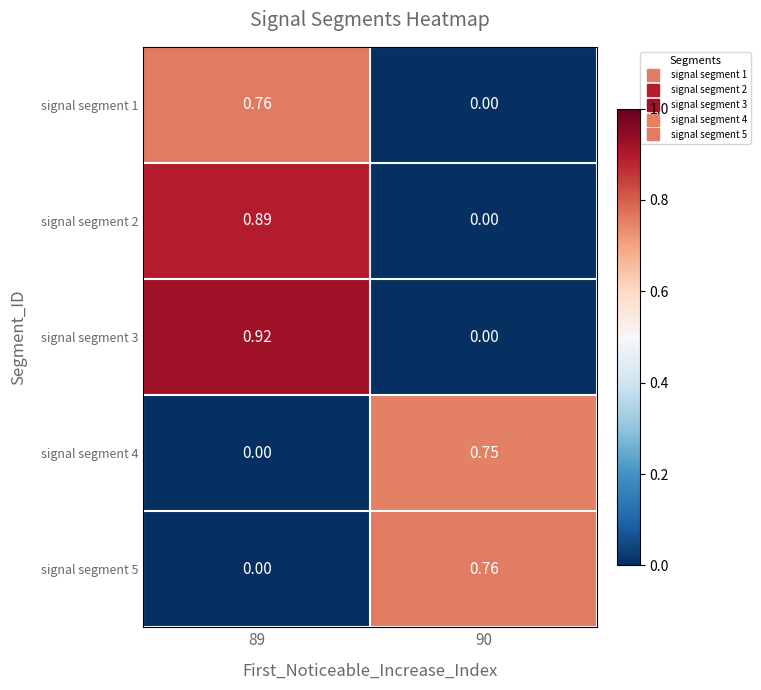

At 89, list the series in order from largest to smallest.

signal segment 3, signal segment 2, signal segment 1, signal segment 4, signal segment 5